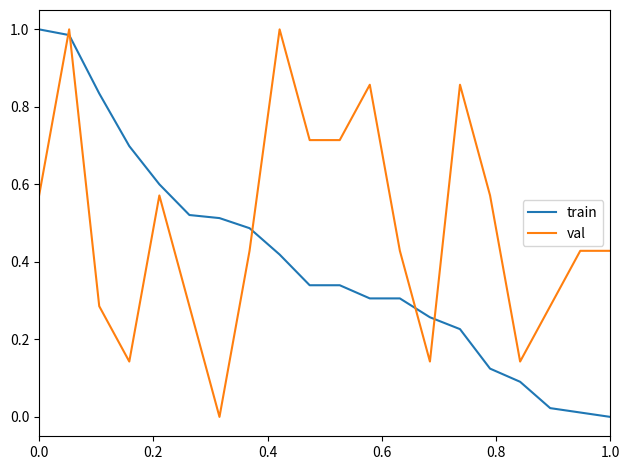

True or false: val and train cross at least once.

True